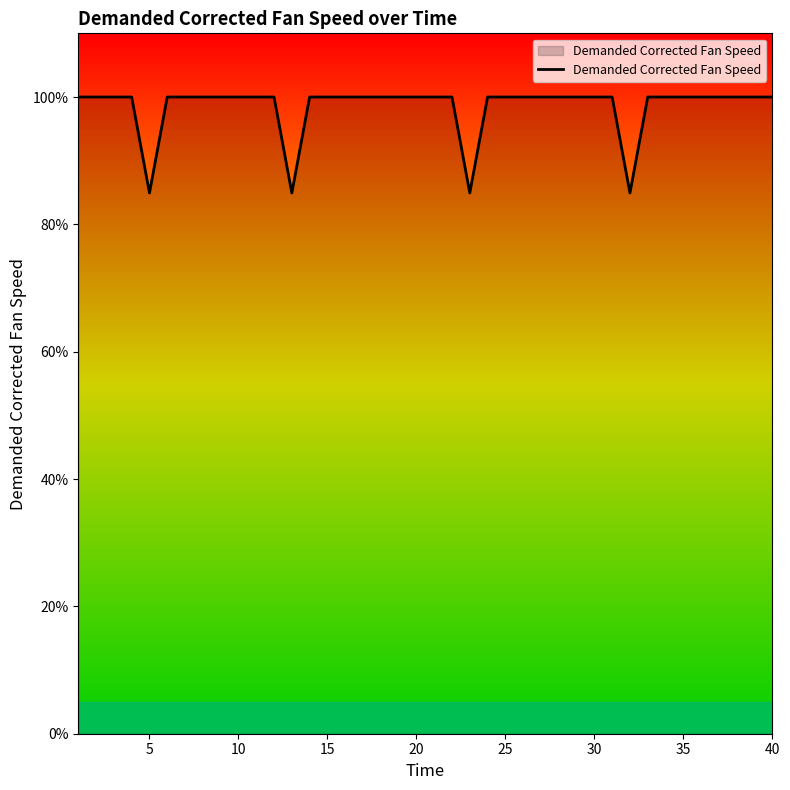

What is the difference between the maximum and minimum values?

15.1